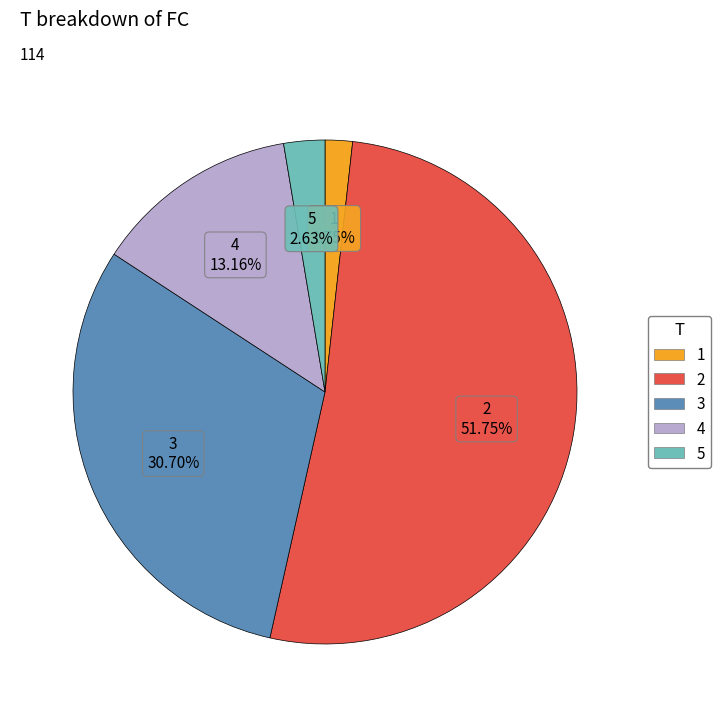

Combined, what portion of the pie is 1 and 3?

32.5%